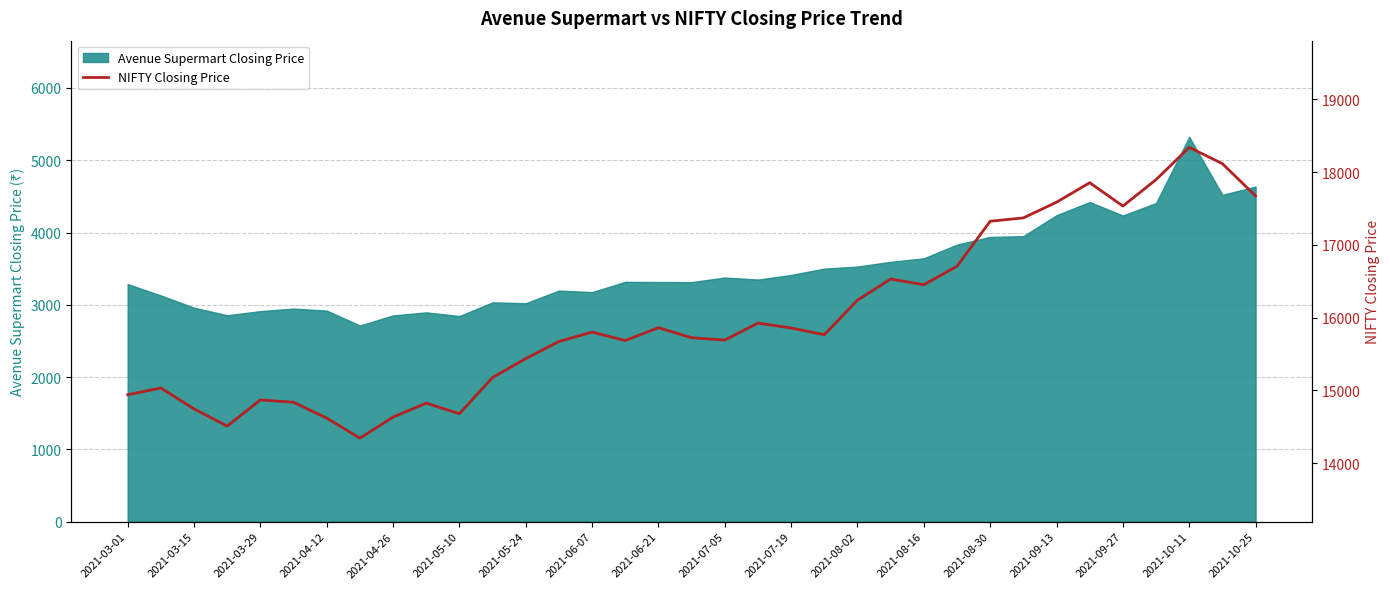

What is the minimum value for Avenue Supermart Closing Price?

2713.7